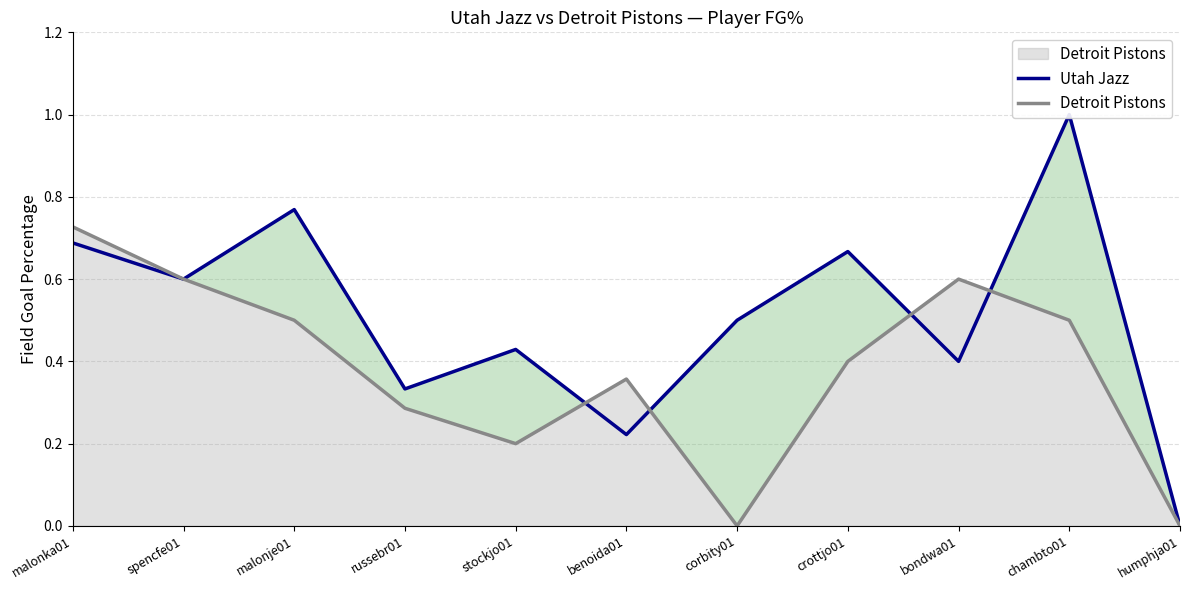

Rank the series by their maximum value, from lowest to highest.

Detroit Pistons, Utah Jazz